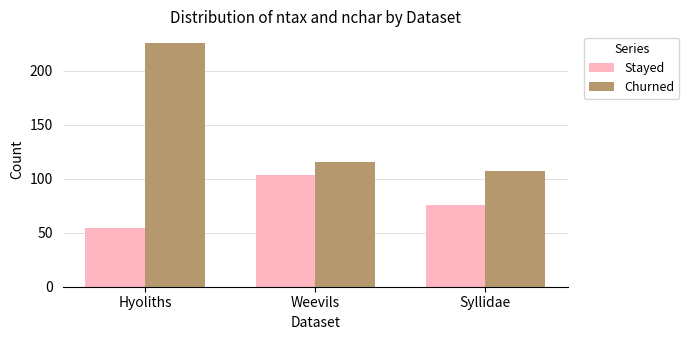

Is it true that Churned equals 225 at Hyoliths?

True